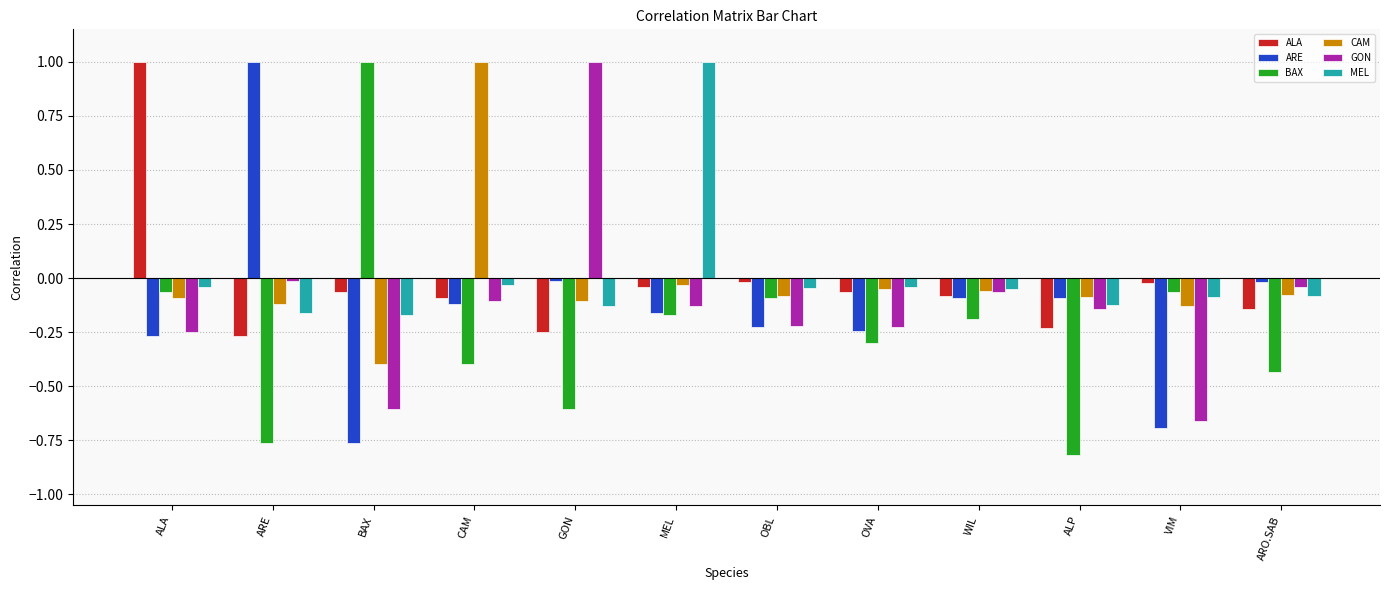

What position from the right is OVA?

5